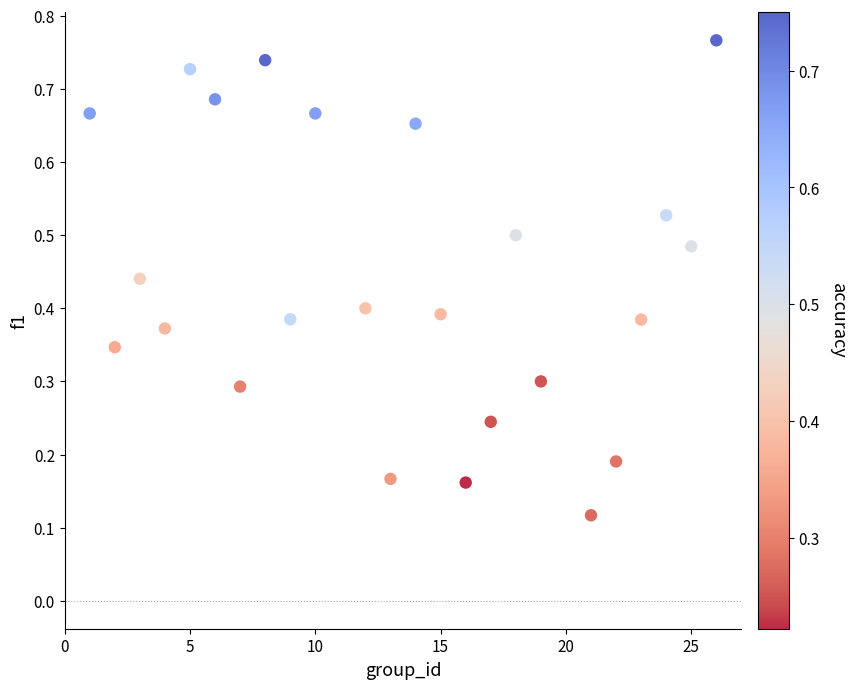

What is the range of Y values (max minus min)?

0.6